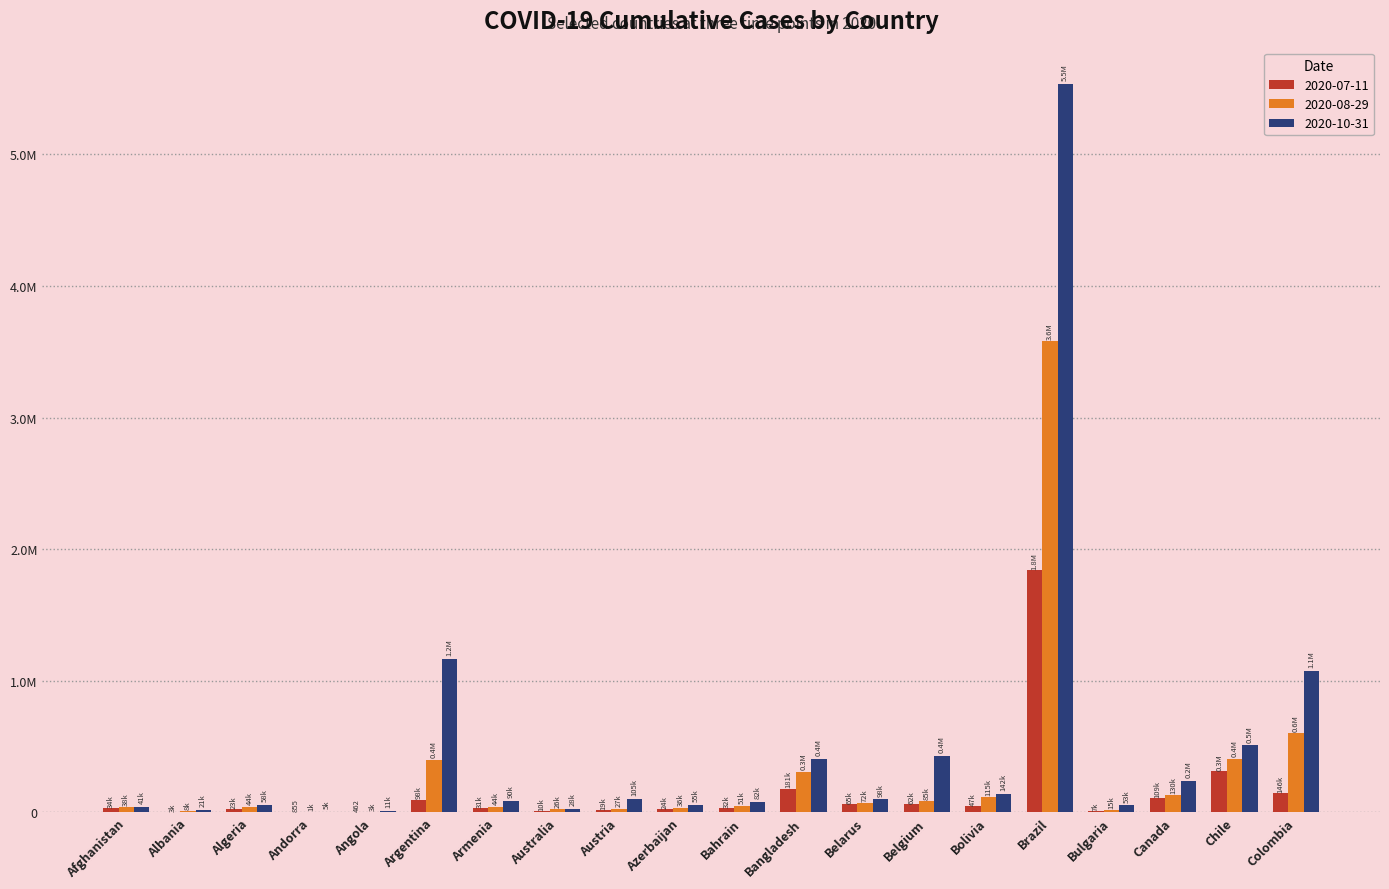

What is the greatest value displayed?

5535605